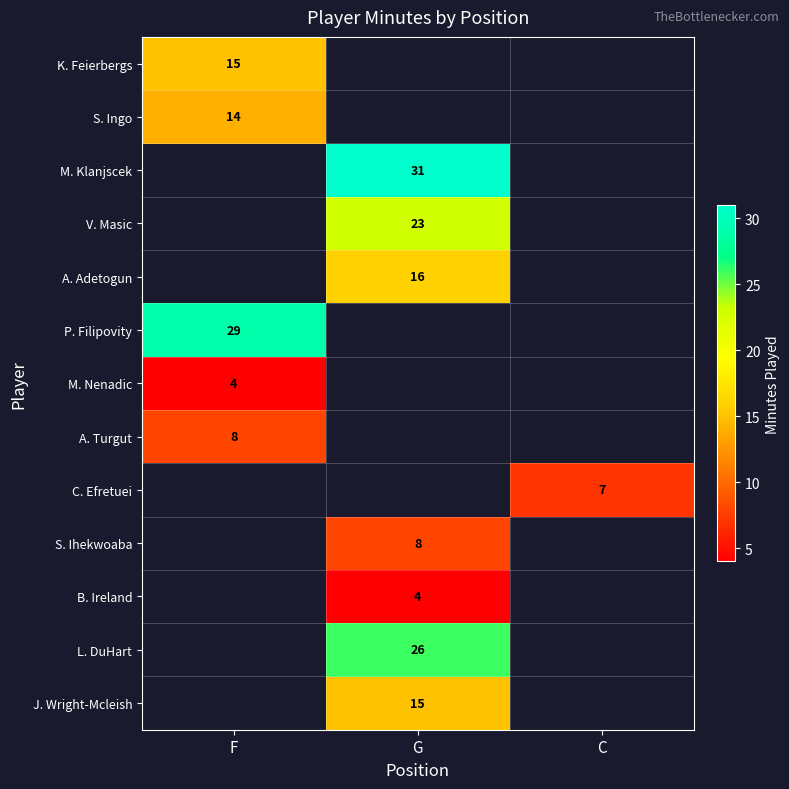

Is it true that K. Feierbergs equals 15 at F?

True